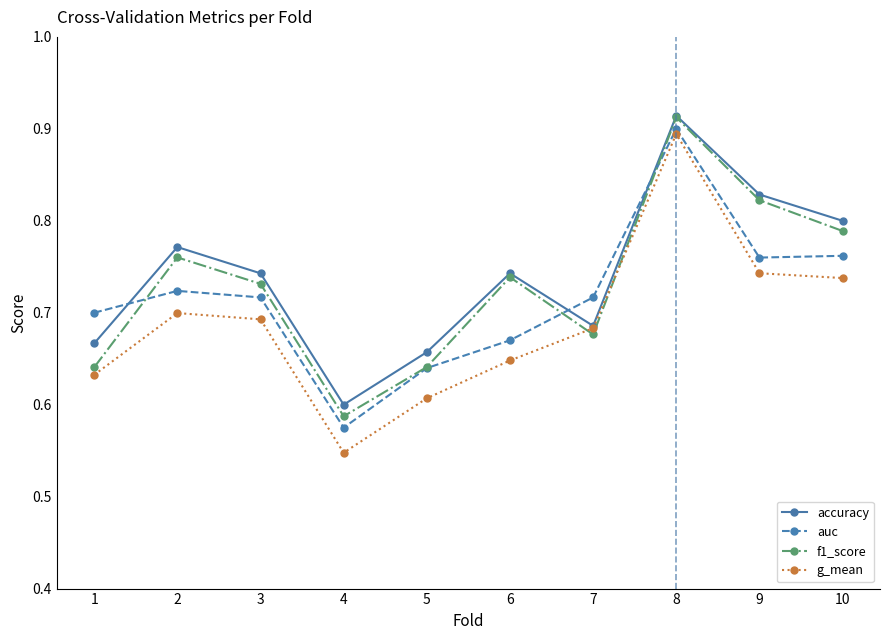

Where do auc and accuracy first cross each other?

1 and 2